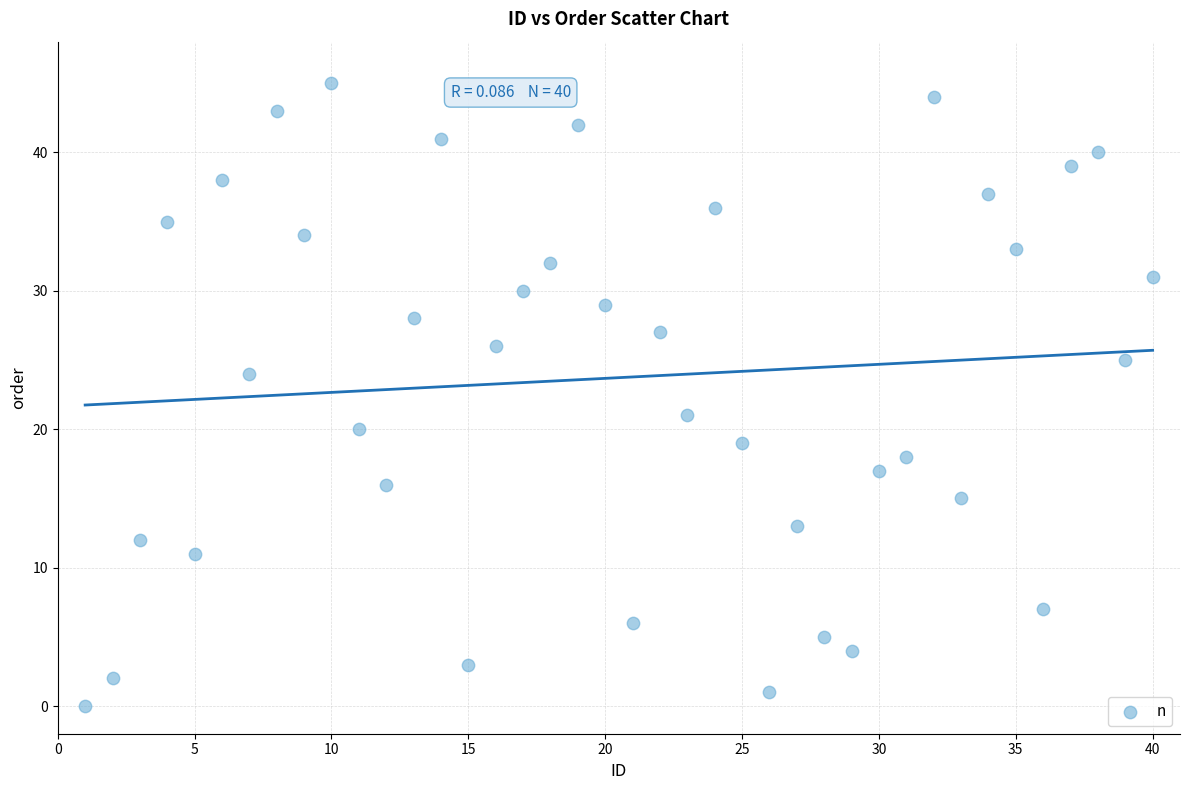

What is the range of Y values (max minus min)?

45